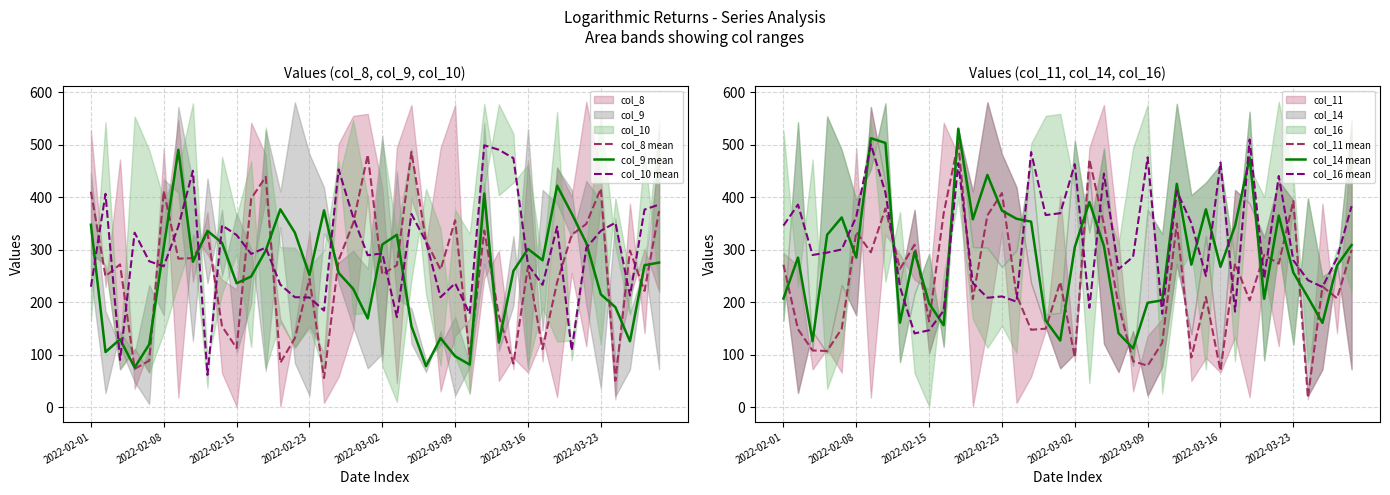

Does the chart display data point markers on the line(s)?

No